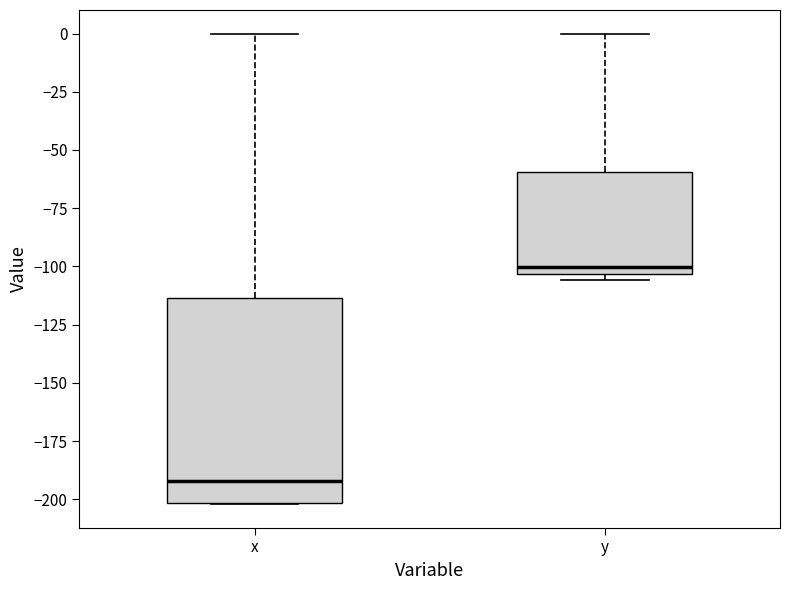

Which box is the tallest, from its lower edge to its upper edge?

x